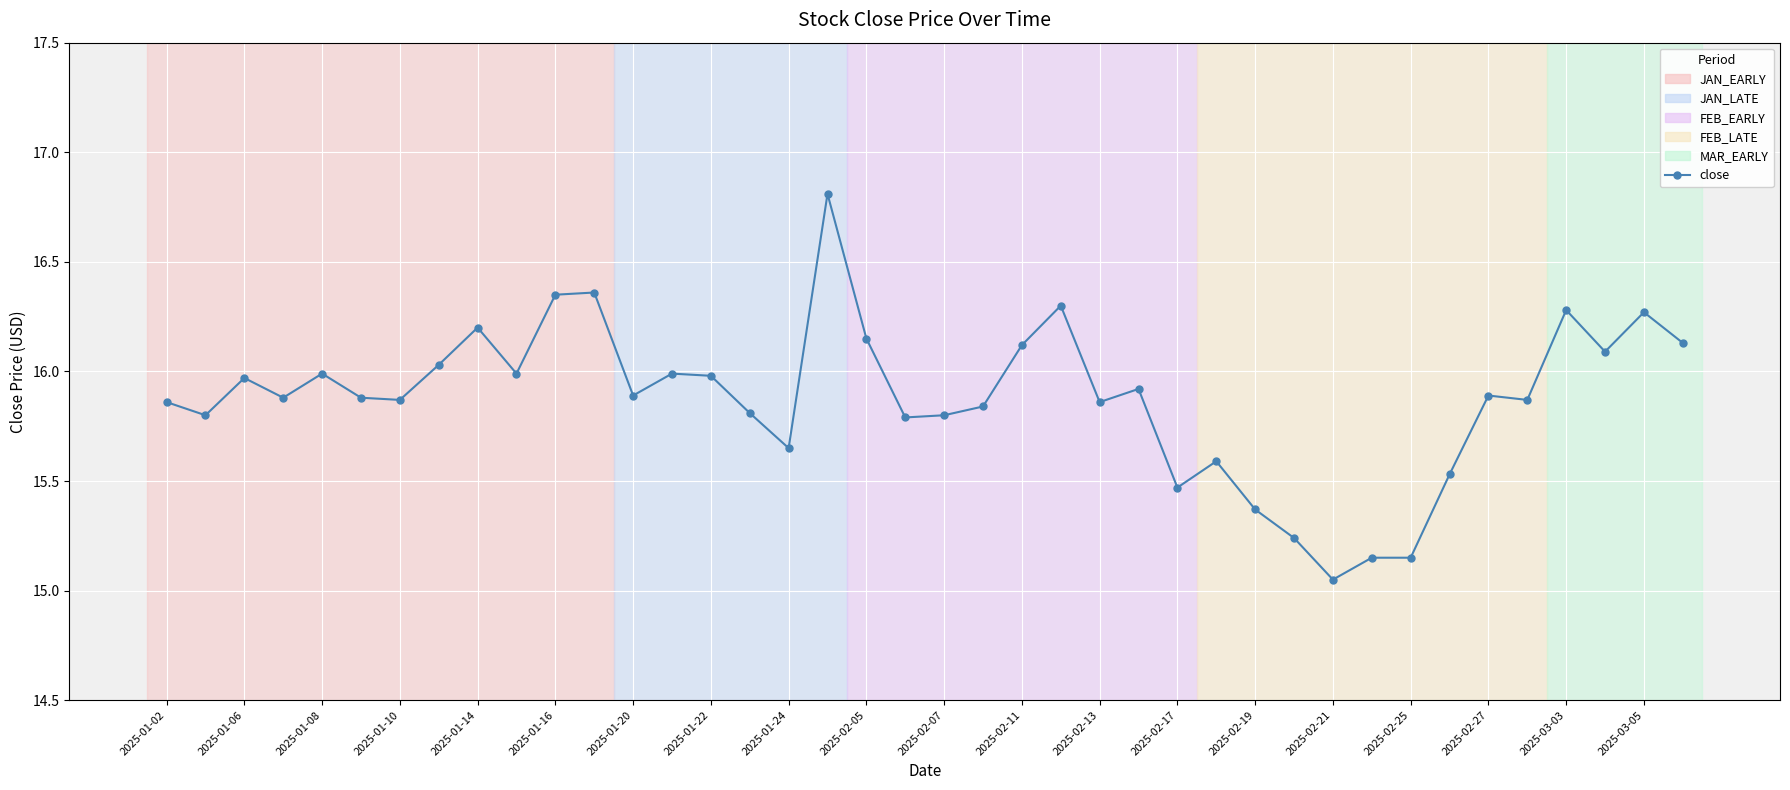

What is the greatest value displayed?

16.8